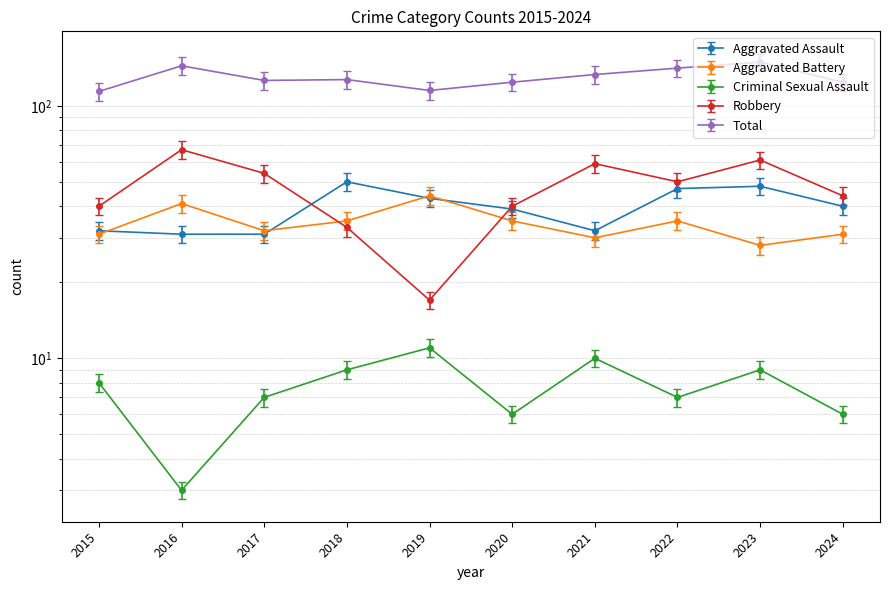

Is the value of Aggravated Assault at 2017 greater than the value of Aggravated Battery at 2018?

No